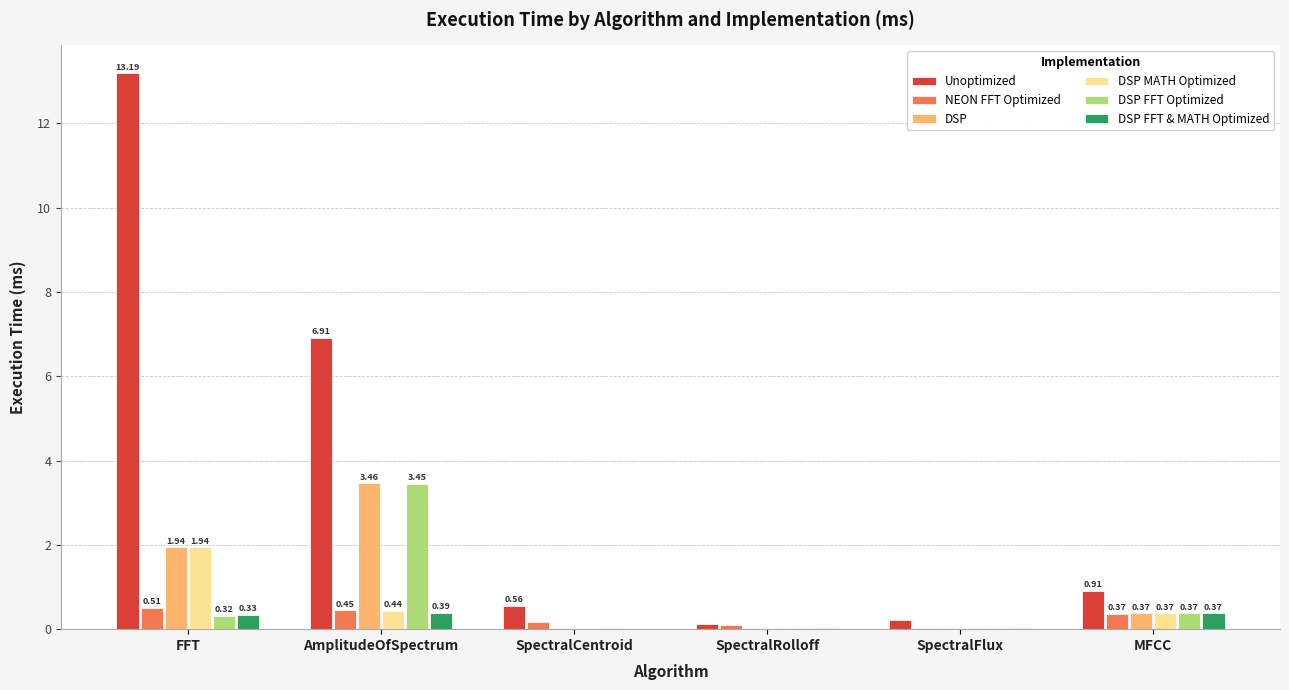

Which series has the largest total across all categories?

Unoptimized